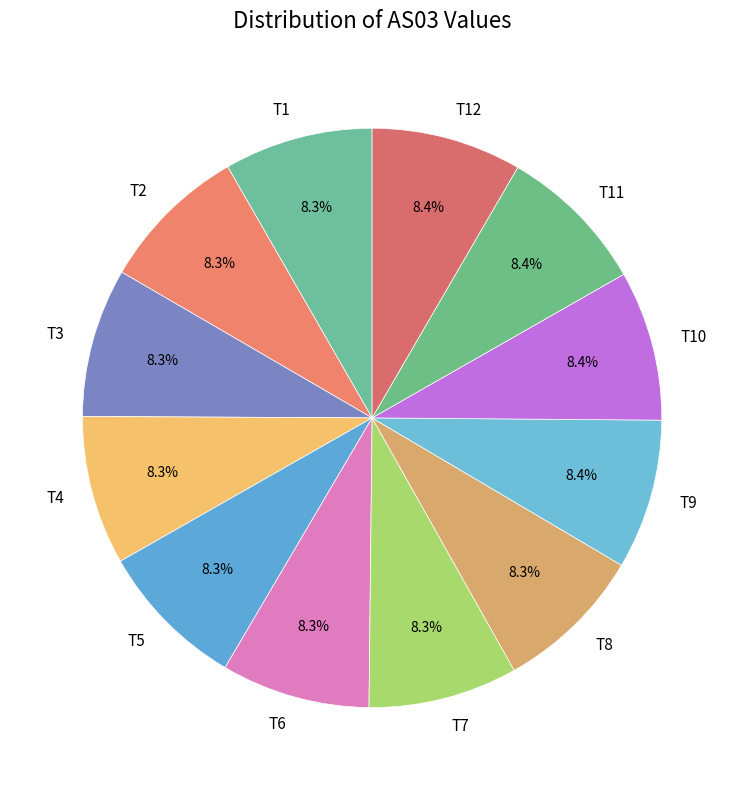

What is the ratio of the value at T6 to the value at T12?

1.0